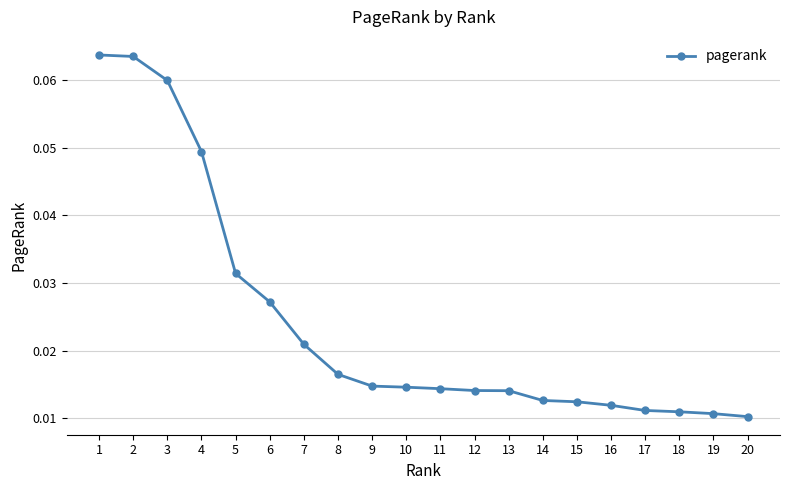

How many values are between 0 and 1?

20